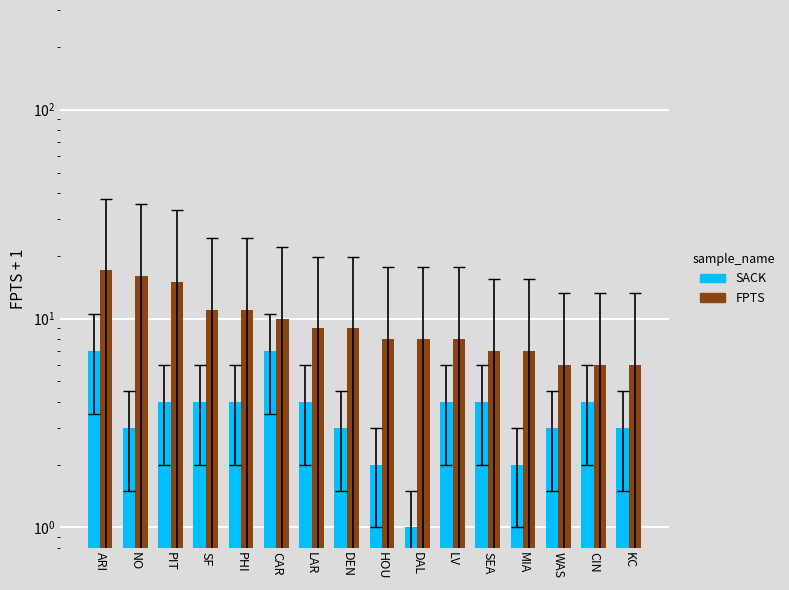

Are the bars horizontal?

No